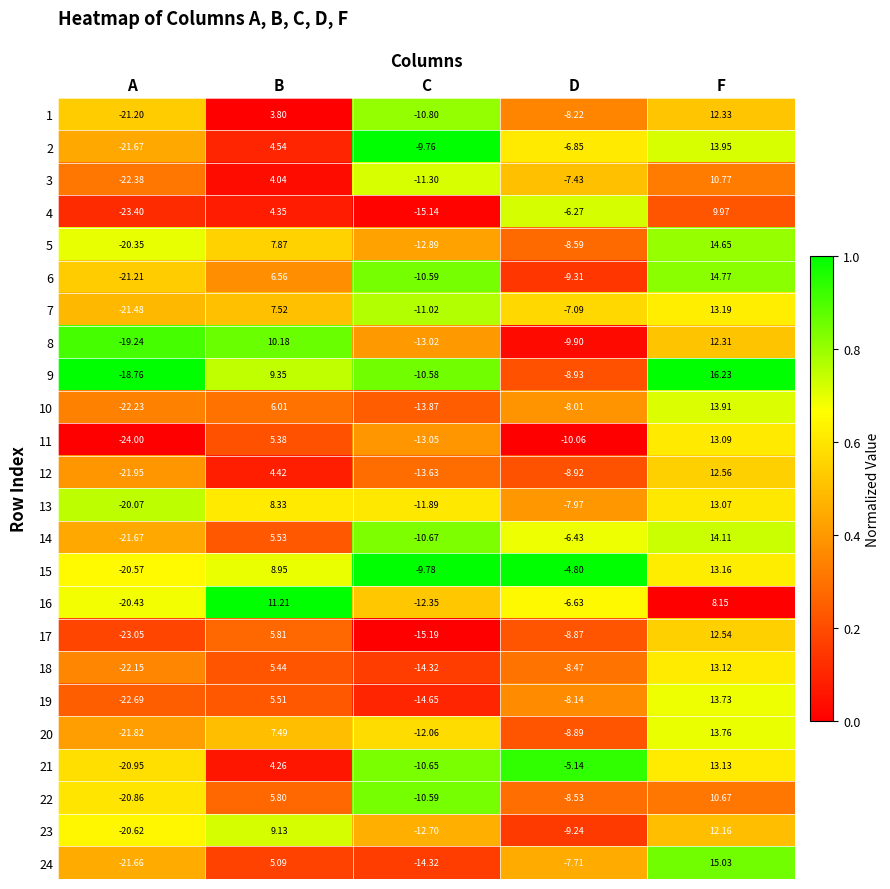

Which category has the lowest value in the 19 series?

A